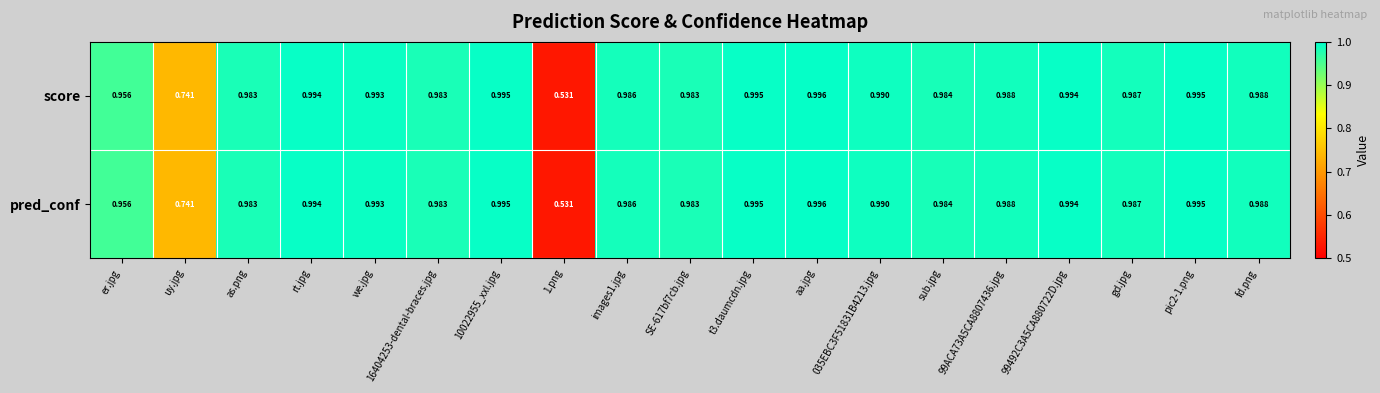

At which category is the sum across all series the highest?

aa.jpg